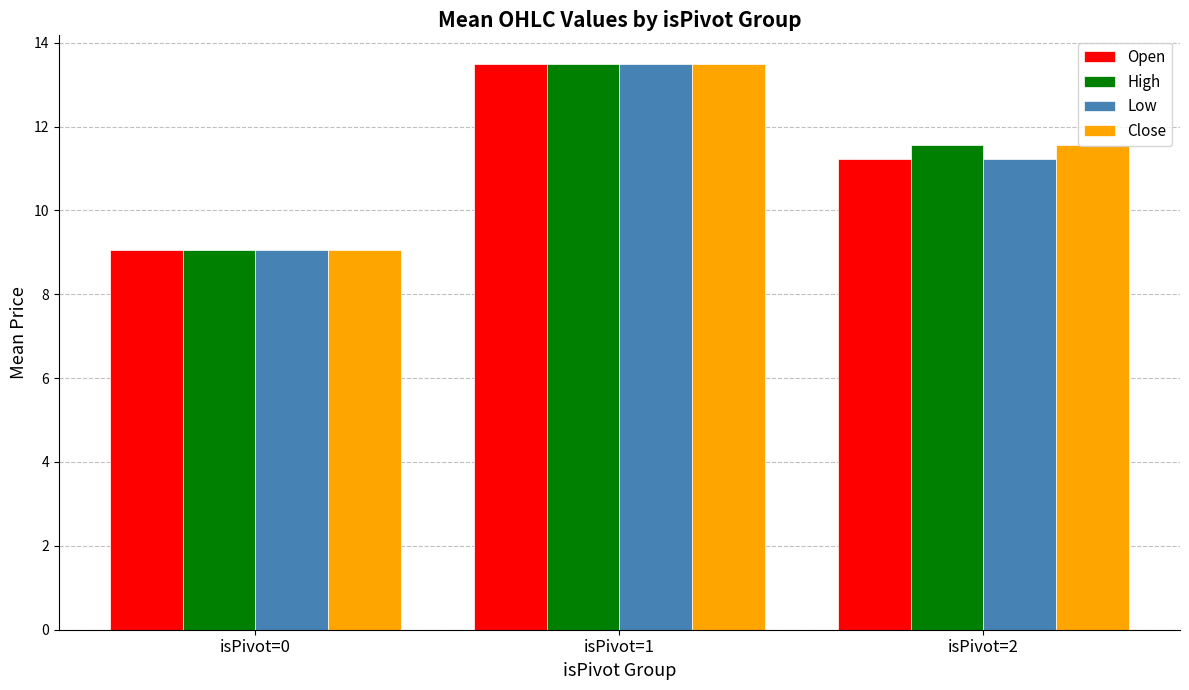

Reading right to left, transcribe all the data shown in this chart.

Open: isPivot=2=11.2	isPivot=1=13.5	isPivot=0=9.1
High: isPivot=2=11.6	isPivot=1=13.5	isPivot=0=9.1
Low: isPivot=2=11.2	isPivot=1=13.5	isPivot=0=9.1
Close: isPivot=2=11.6	isPivot=1=13.5	isPivot=0=9.1